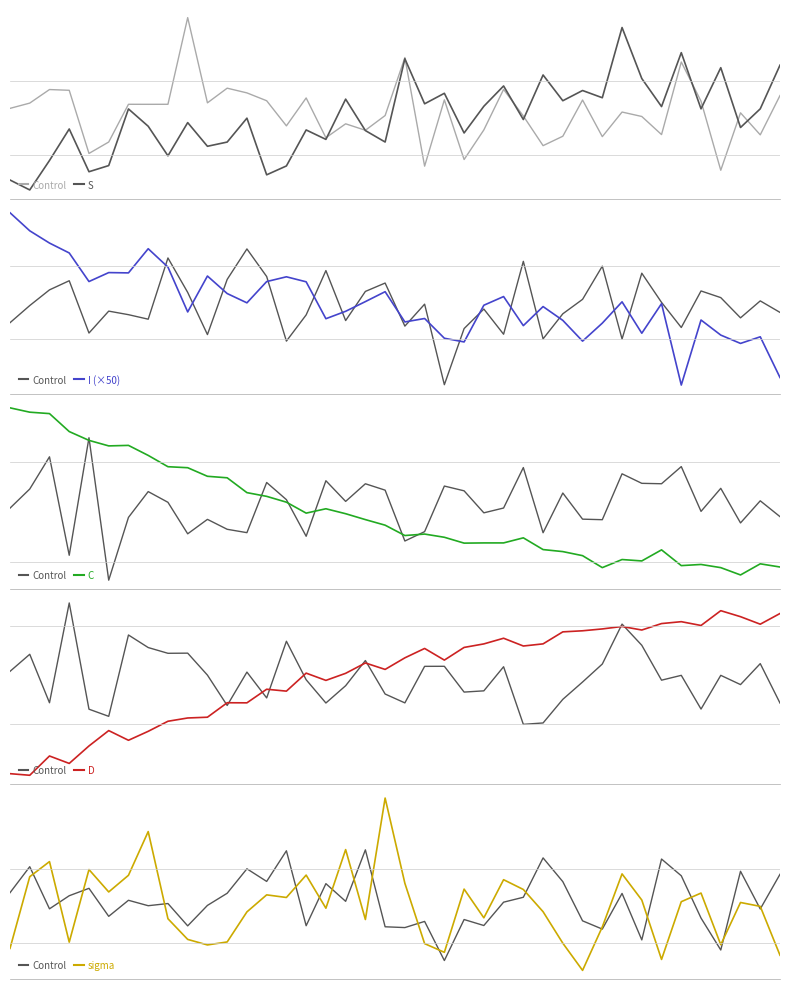

True or false: S and I (×50) cross at least once.

False